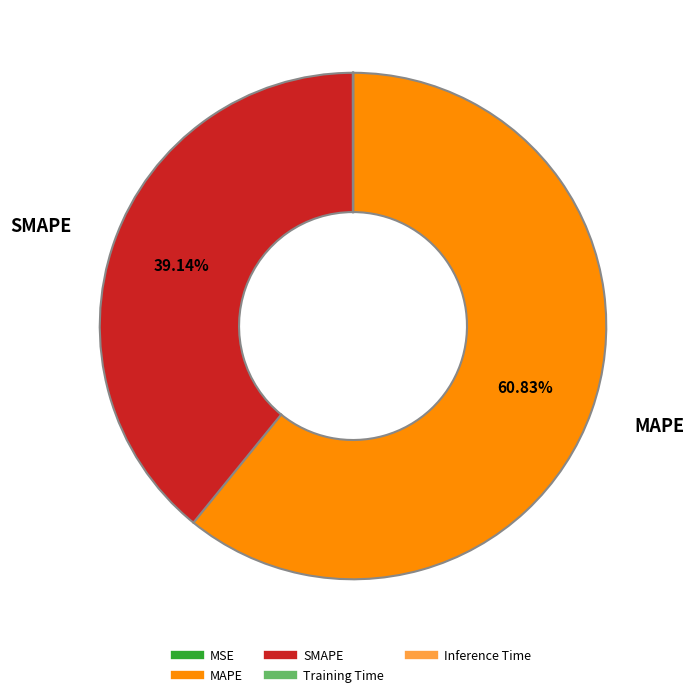

Is there a majority slice in this chart?

Yes